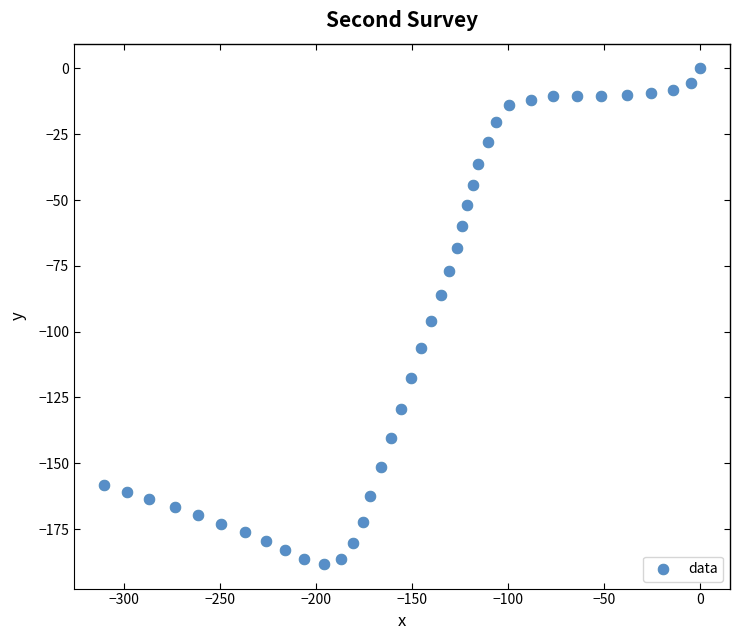

What is the range of Y values (max minus min)?

188.2